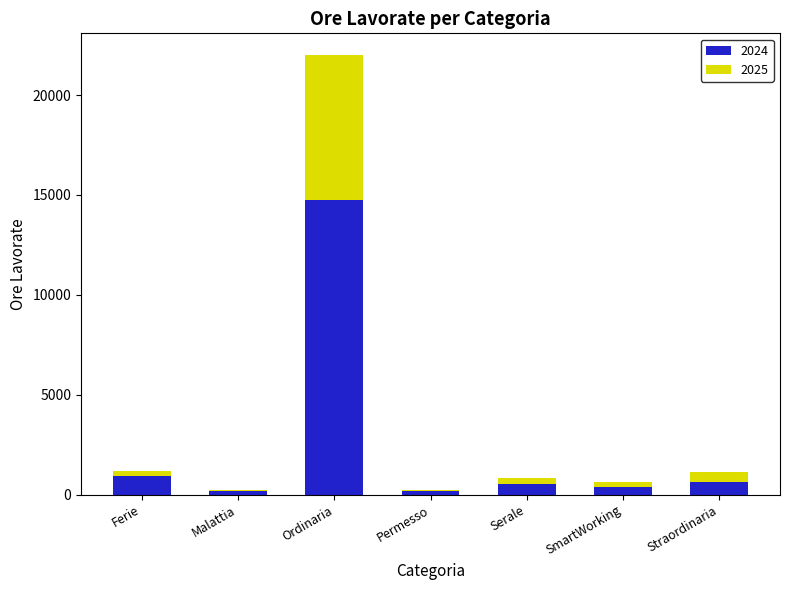

Is it true that 2024 equals 636.0 at Straordinaria?

True